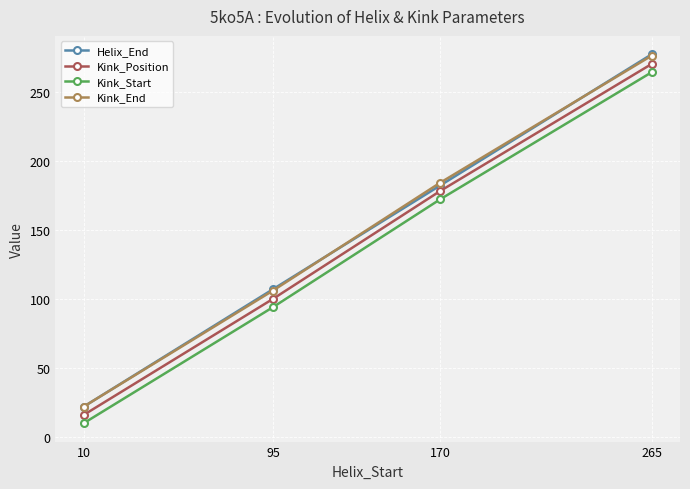

Between 10 and 265, which series saw the biggest shift?

Helix_End